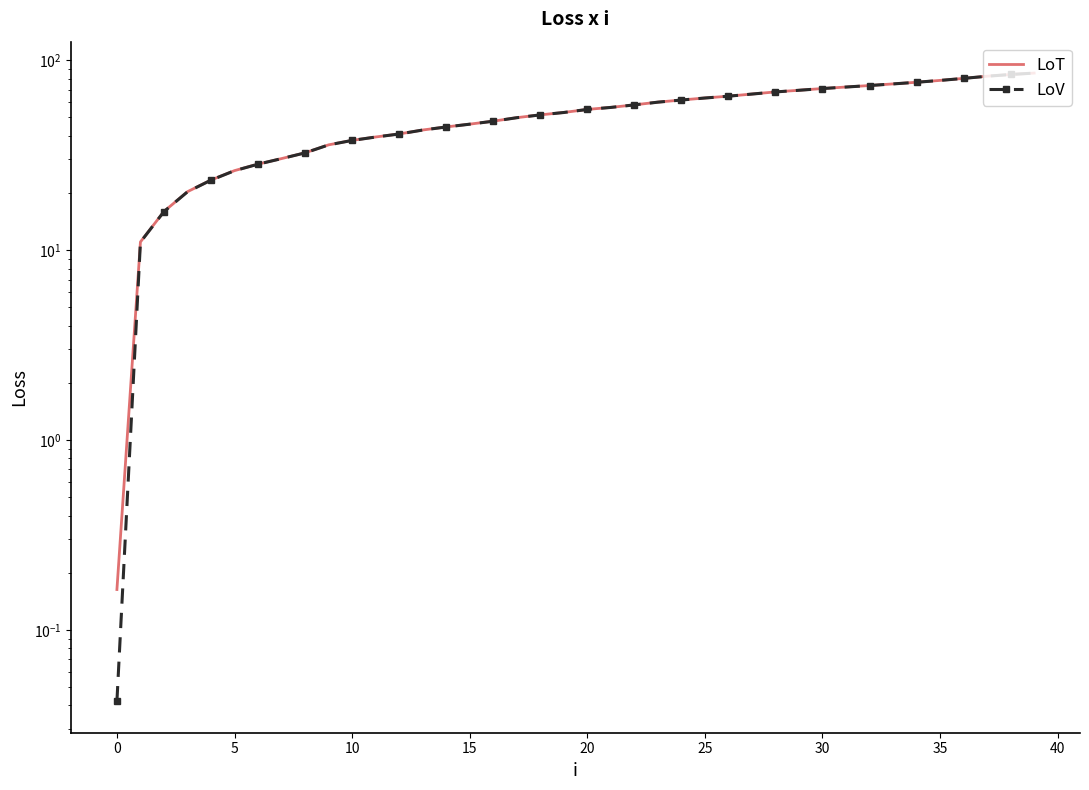

True or false: LoV and LoT cross at least once.

False